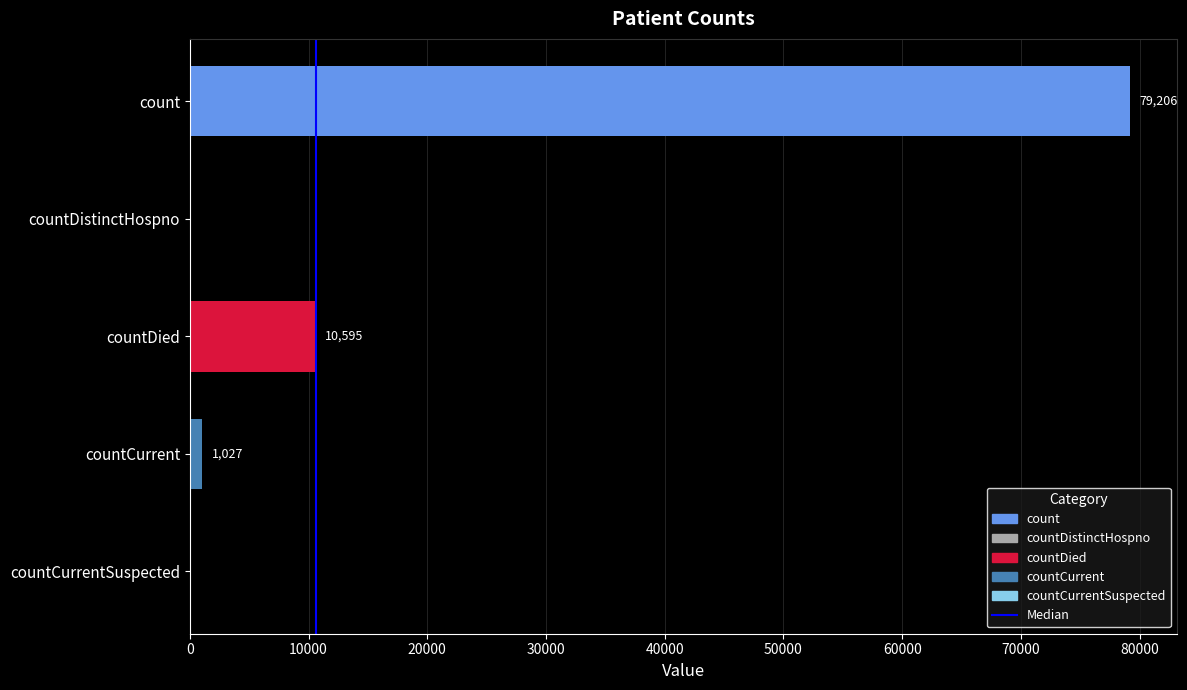

What is the greatest value displayed?

79206